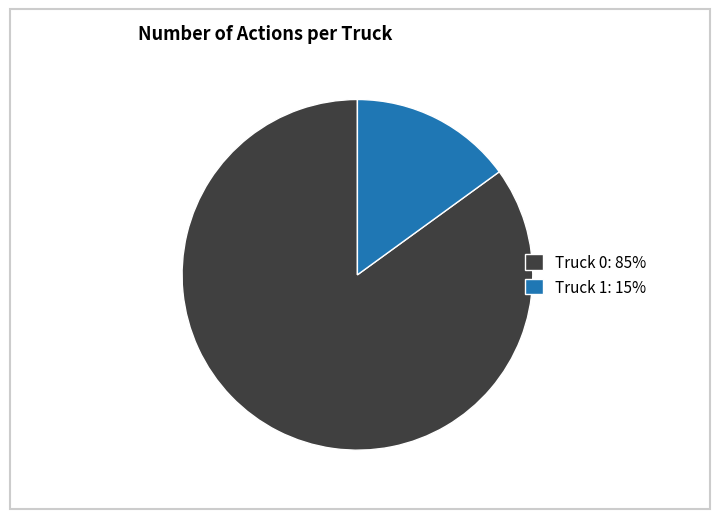

What is the majority slice?

Truck 0